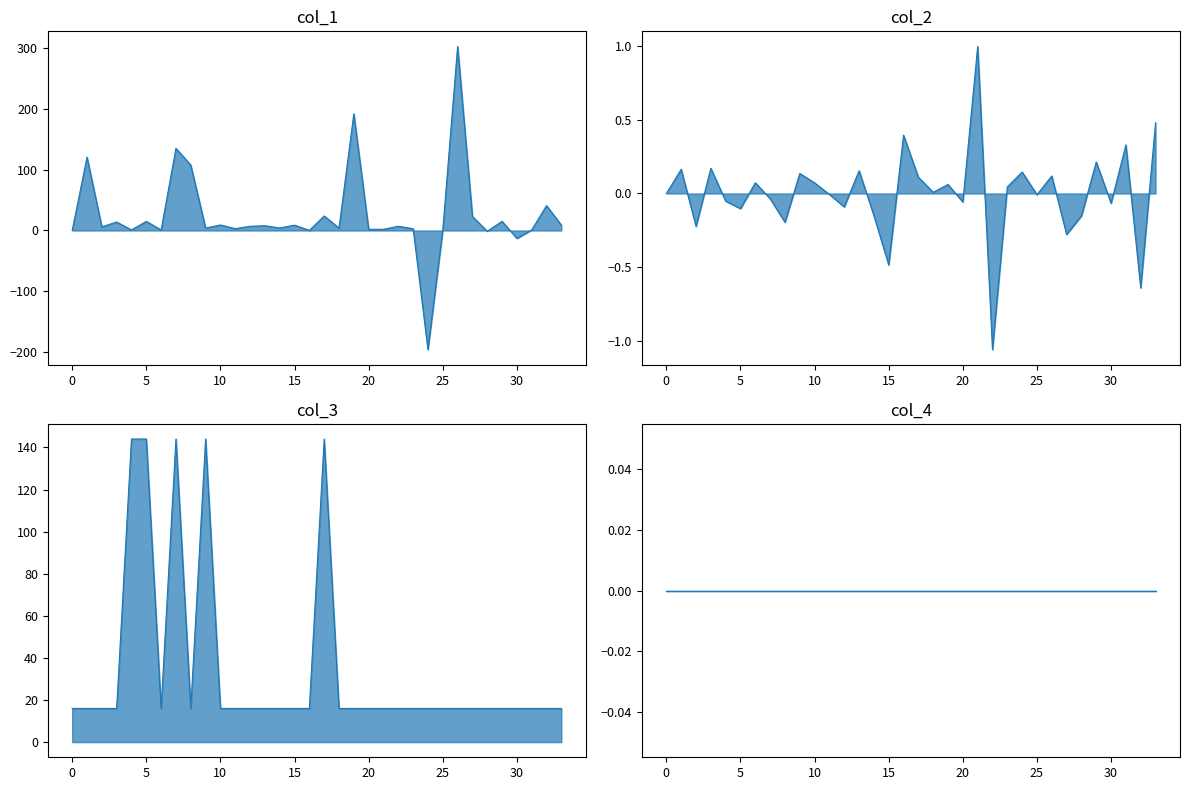

What is the average value of the col_1 series?

25.3